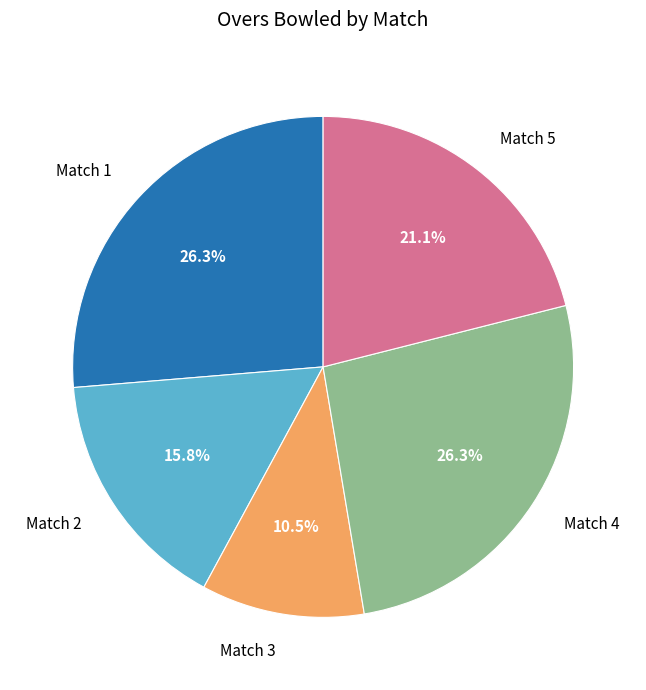

What portion of the pie excludes Match 5?

78.9%